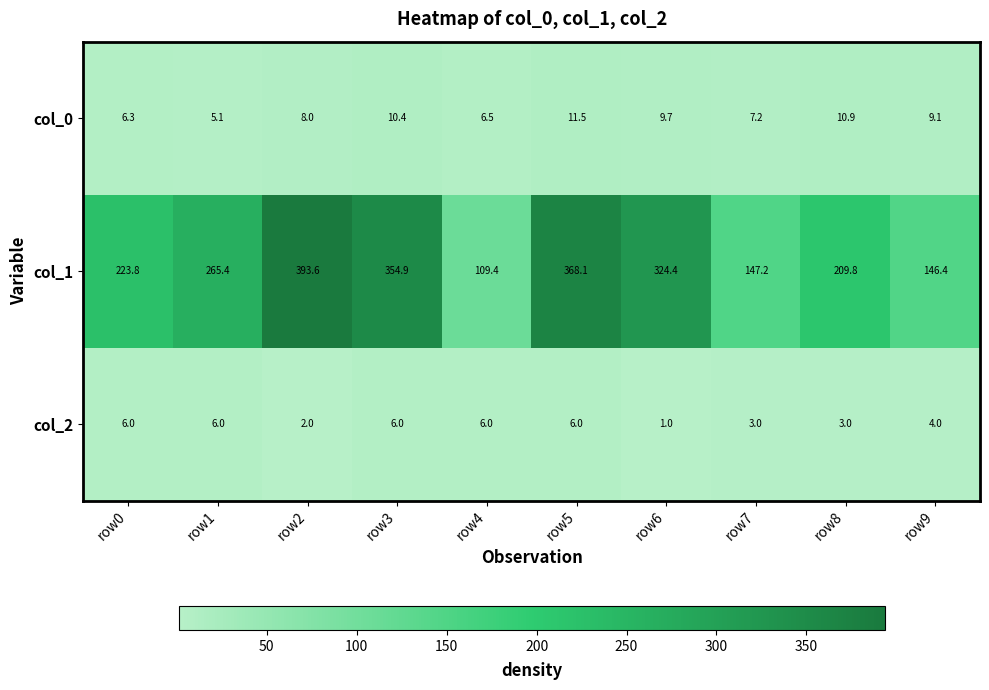

Reading left to right, what are all the values shown in this chart?

col_0: 6.3	5.1	8.0	10.4	6.5	11.5	9.7	7.2	10.9	9.1
col_1: 223.8	265.4	393.6	354.9	109.4	368.1	324.4	147.2	209.8	146.4
col_2: 6.0	6.0	2.0	6.0	6.0	6.0	1.0	3.0	3.0	4.0